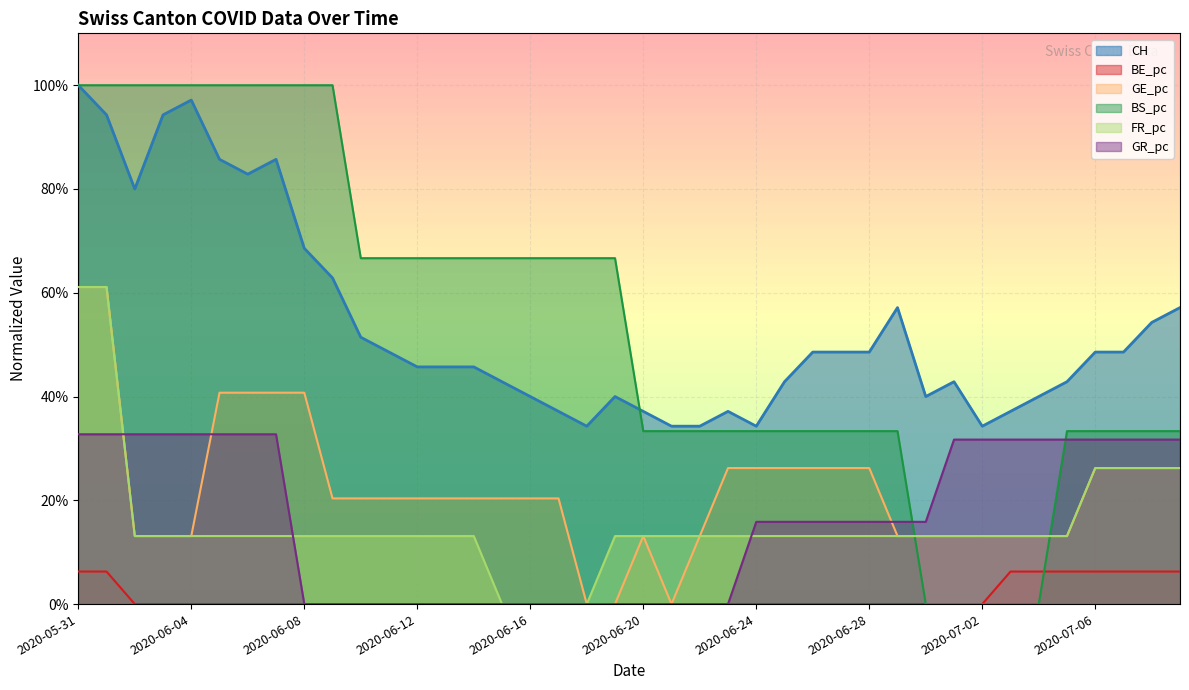

How many values in the GR_pc series exceed 0?

24